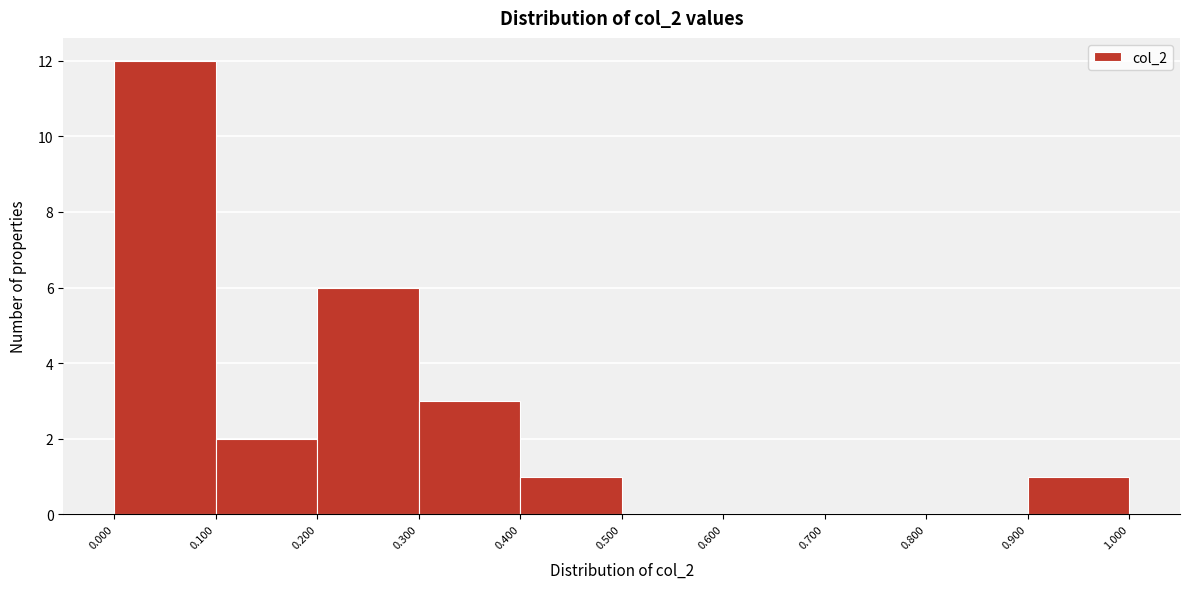

Which range on the x-axis has the tallest bar?

0.000 to 0.100